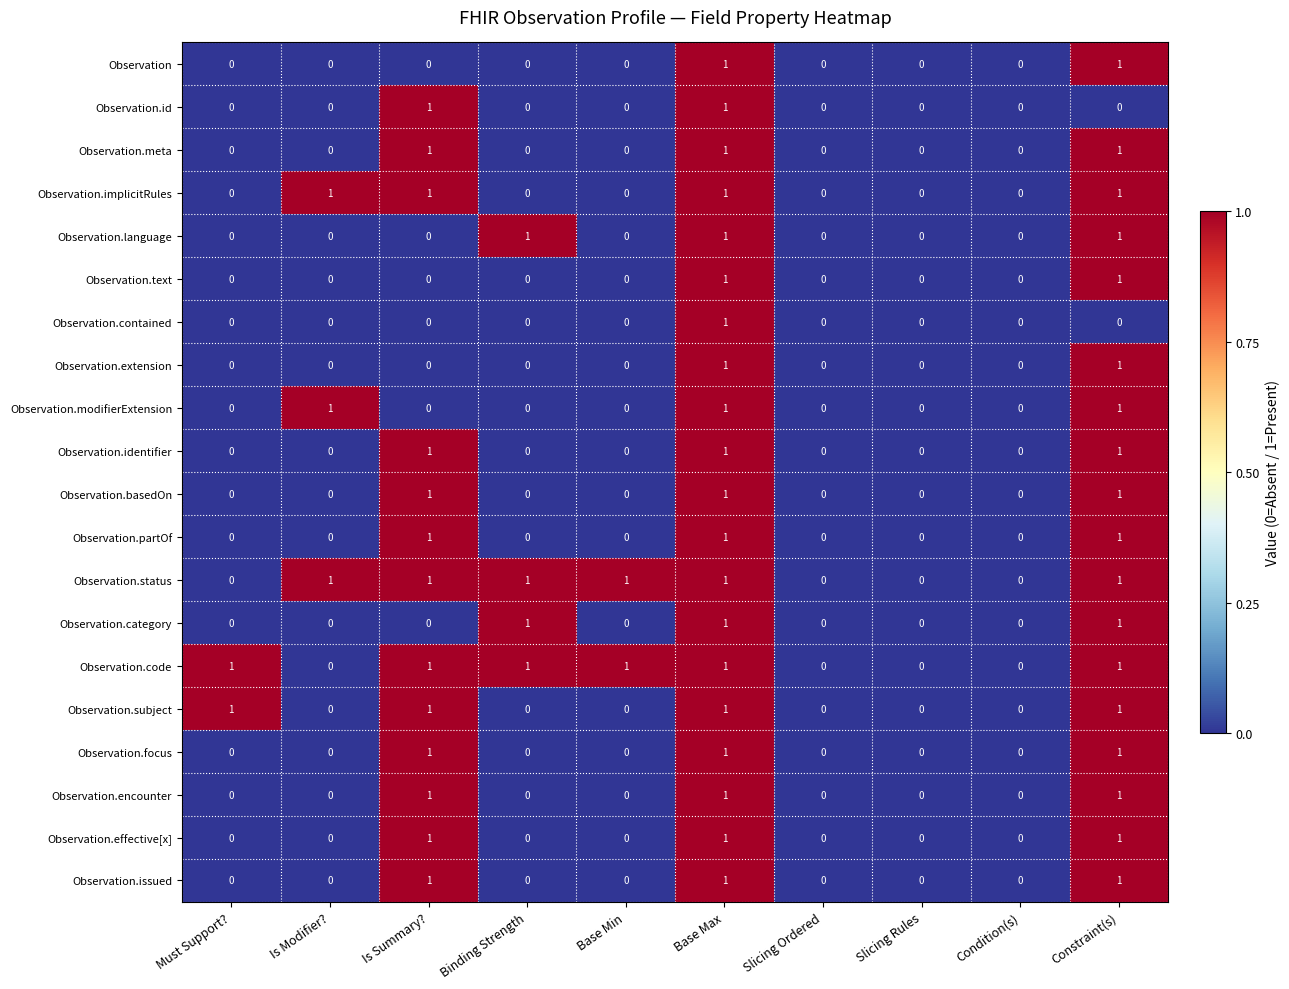

How many series are shown in this chart?

20